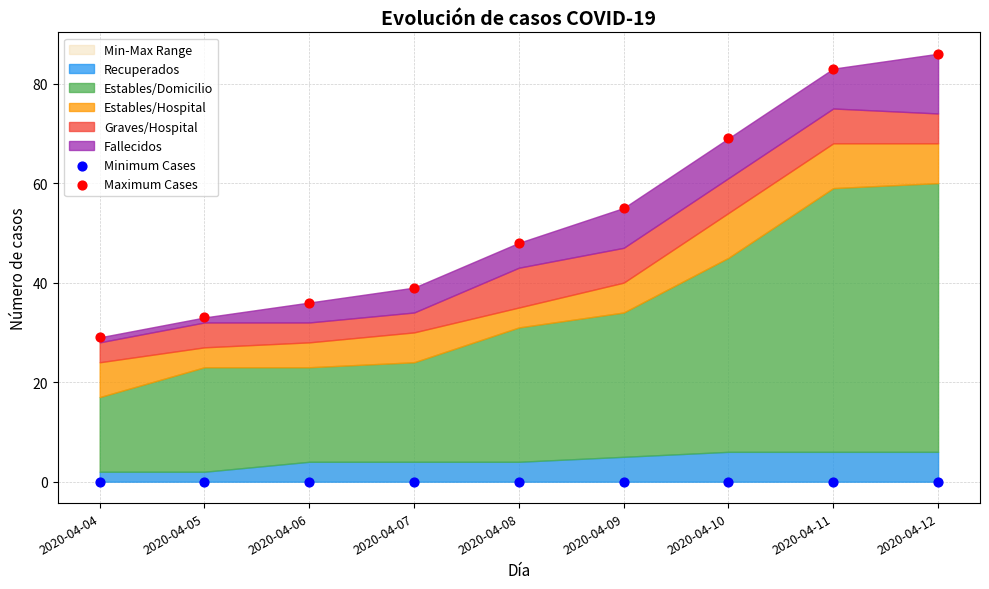

Which series contains the highest Y value?

Maximum Cases